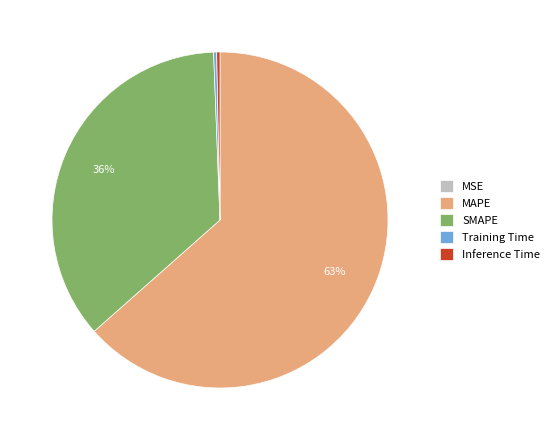

Is it true that SMAPE is 36% of the pie?

True